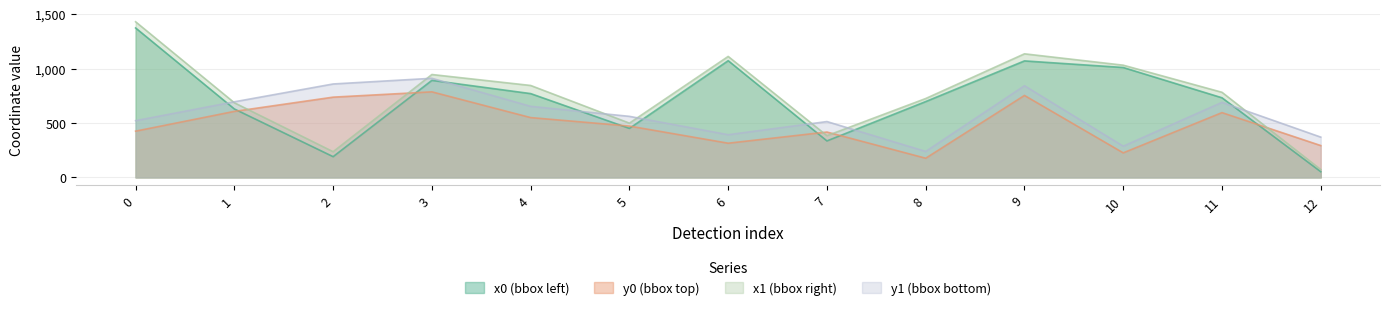

True or false: x1 and x0 cross at least once.

False